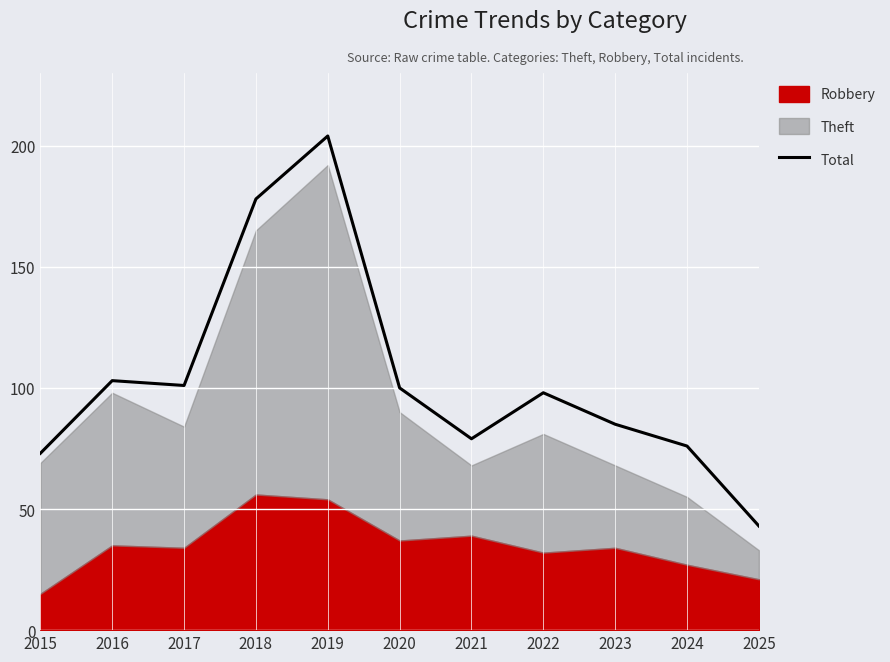

Where is the first local minimum?

2017